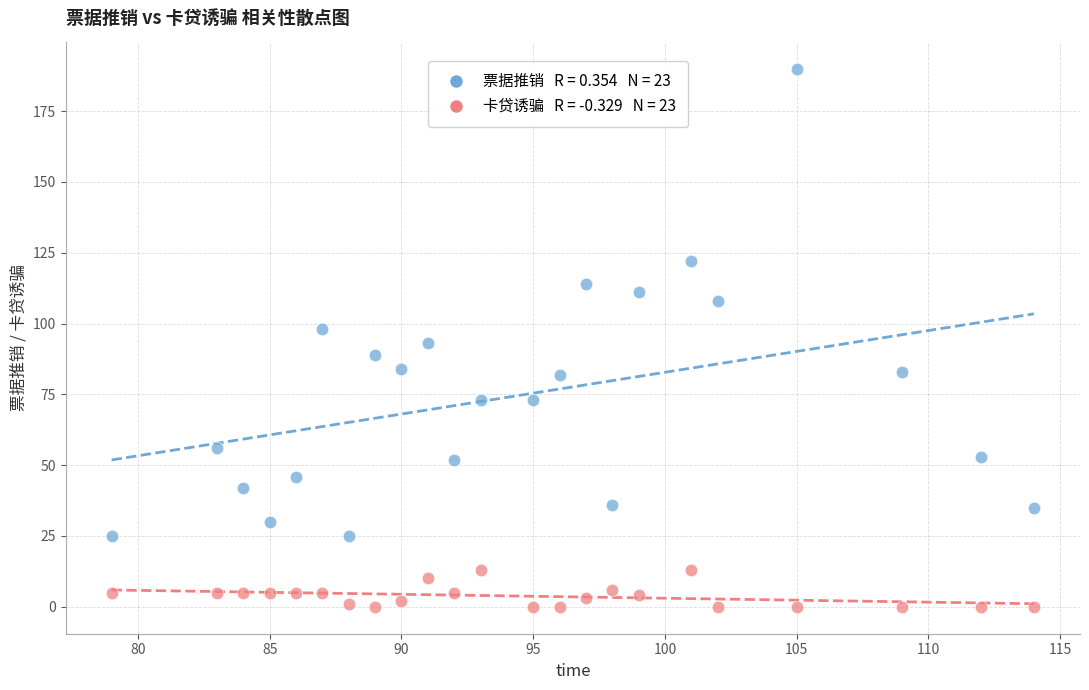

Across all data points, what is the range of Y values (max minus min)?

190